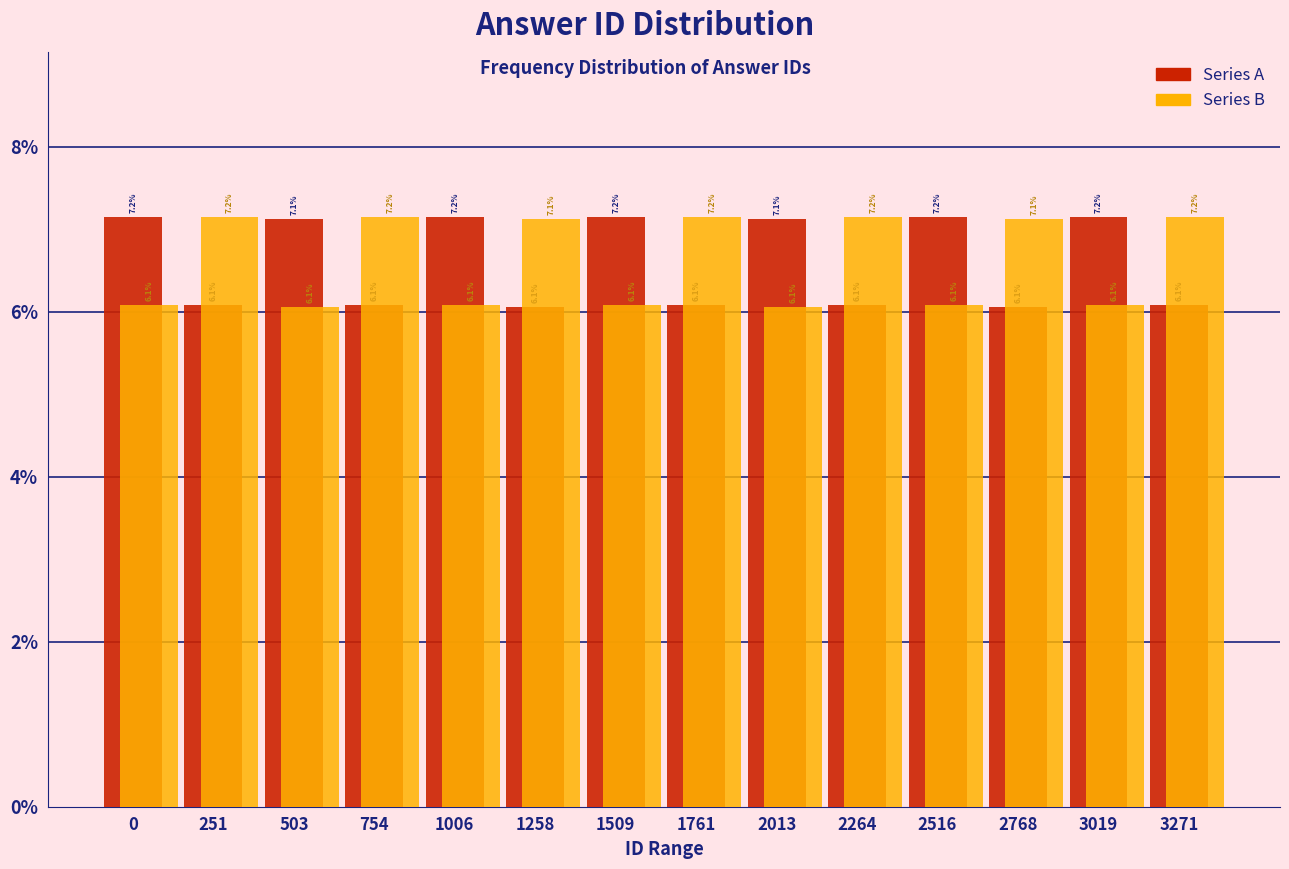

Where does the Series B series first go above 7?

251